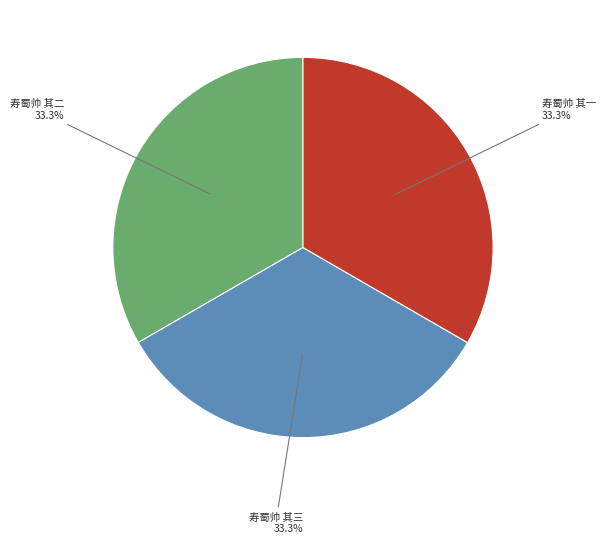

Does any single category account for the majority?

No